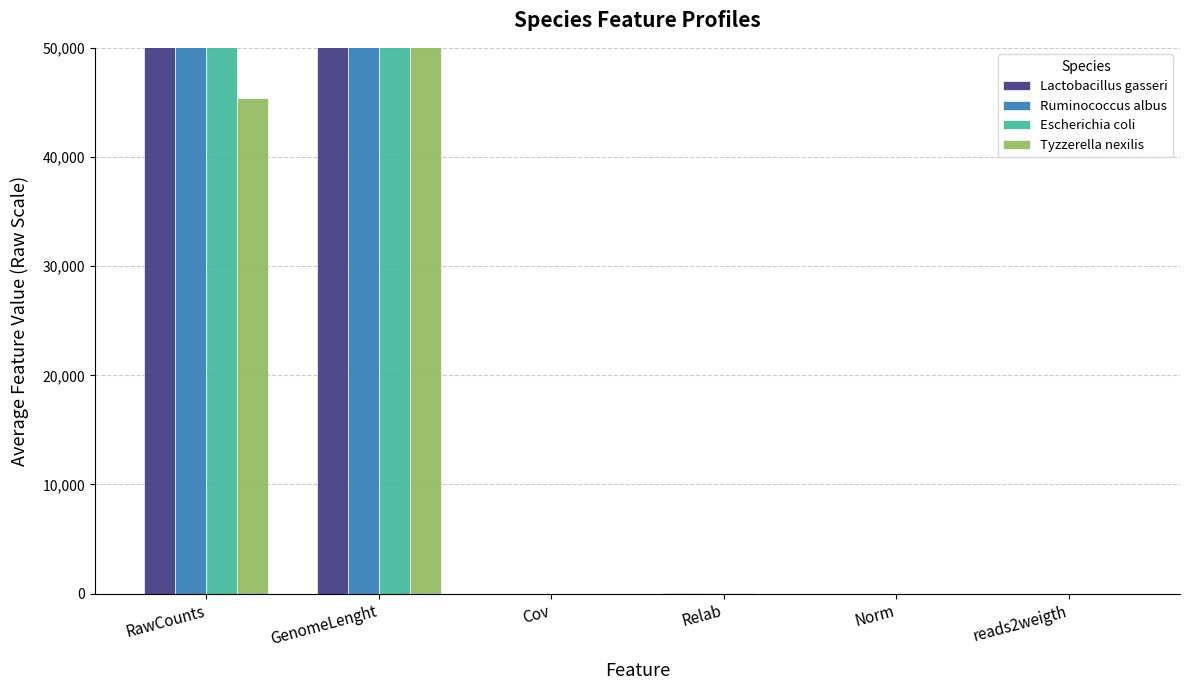

How many series are shown in this chart?

4